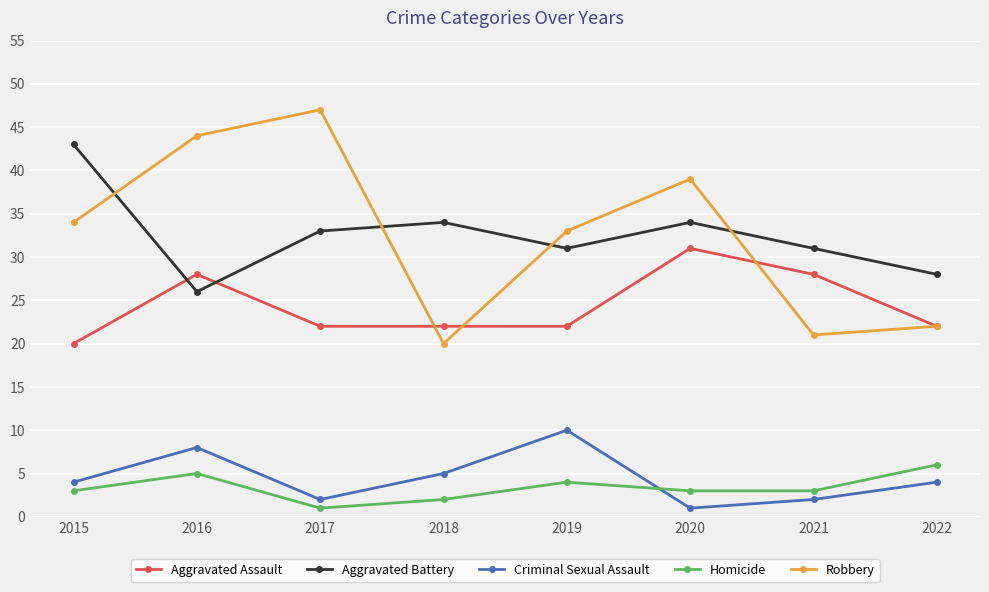

Reading left to right, transcribe all the data shown in this chart.

Aggravated Assault: 2015=20	2016=28	2017=22	2018=22	2019=22	2020=31	2021=28	2022=22
Aggravated Battery: 2015=43	2016=26	2017=33	2018=34	2019=31	2020=34	2021=31	2022=28
Criminal Sexual Assault: 2015=4	2016=8	2017=2	2018=5	2019=10	2020=1	2021=2	2022=4
Homicide: 2015=3	2016=5	2017=1	2018=2	2019=4	2020=3	2021=3	2022=6
Robbery: 2015=34	2016=44	2017=47	2018=20	2019=33	2020=39	2021=21	2022=22